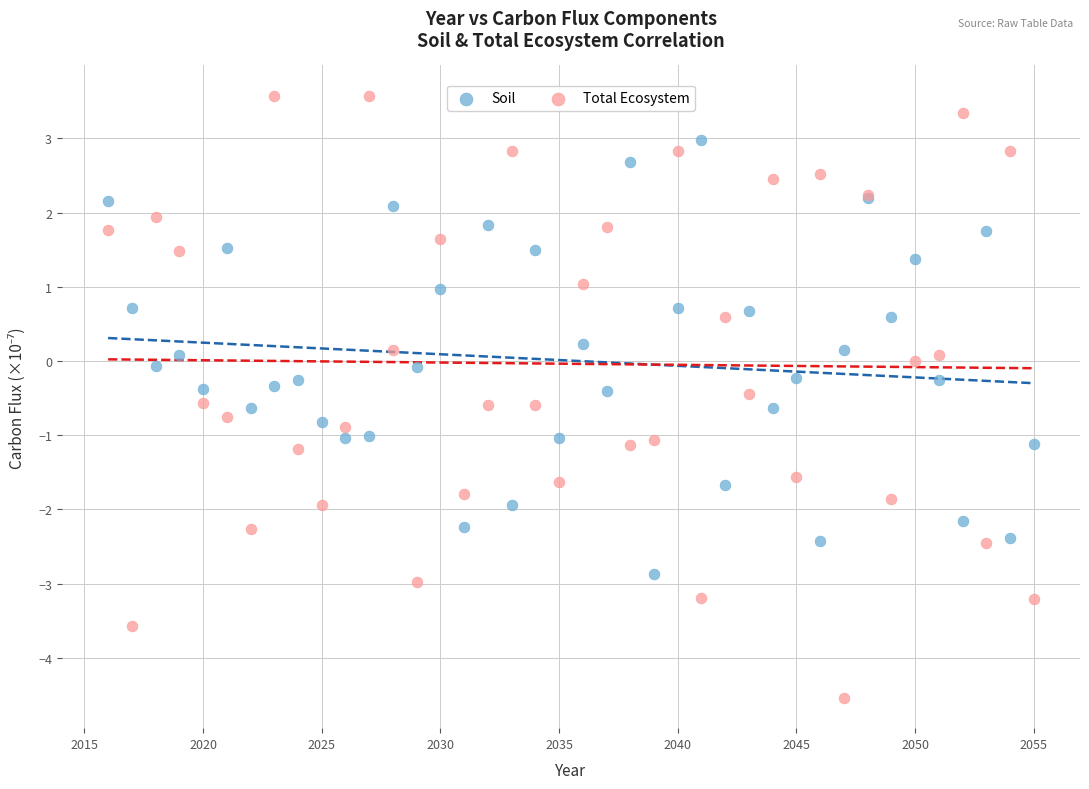

Which series reaches the minimum Y coordinate?

Total Ecosystem